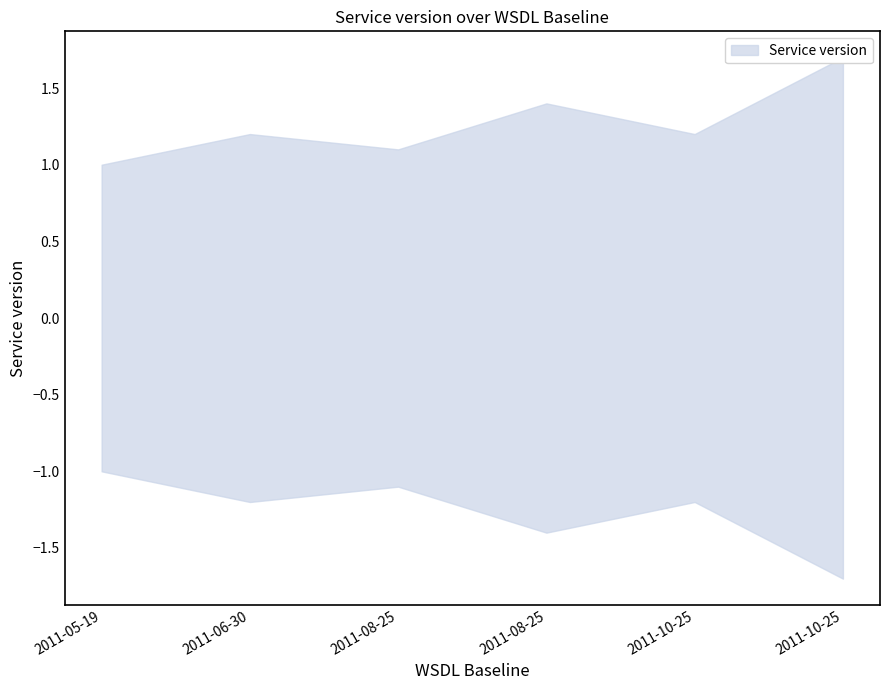

What is the label of the 2nd point from the right?

2011-10-25